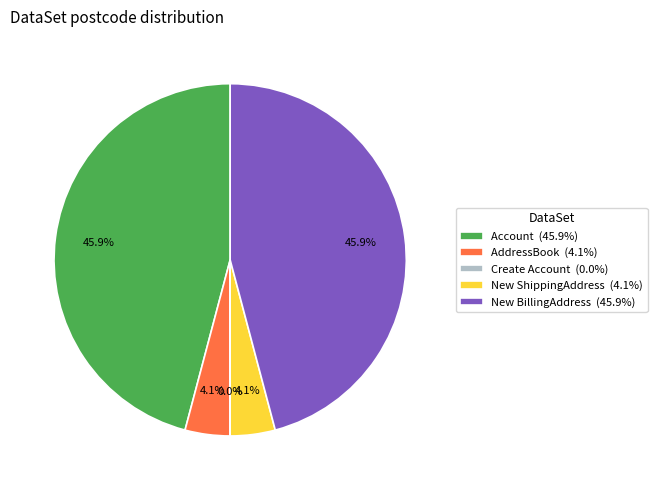

What is the total percentage of AddressBook (4.1%) and New BillingAddress (45.9%)?

50.0%